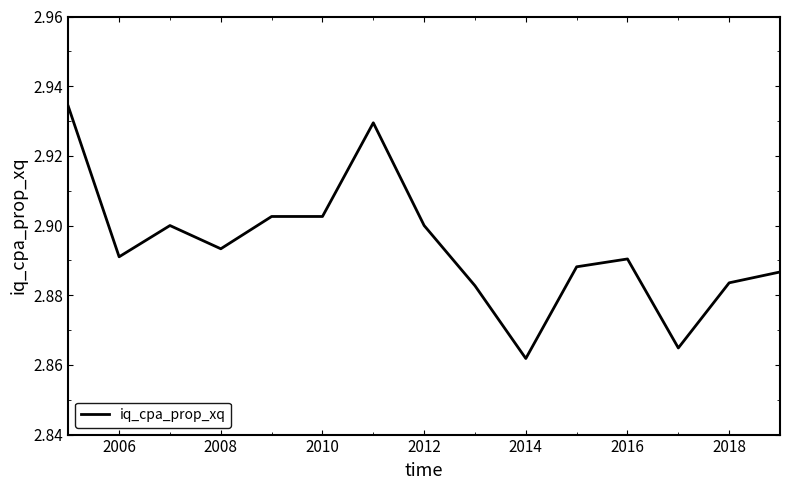

Does the chart display data point markers on the line(s)?

No